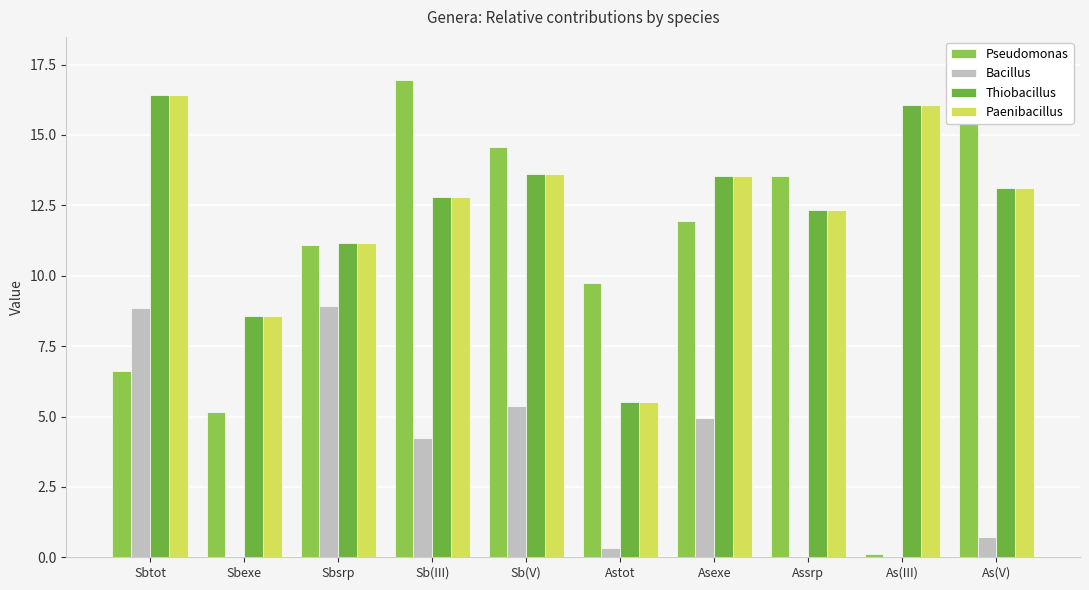

What is the average value of the Pseudomonas series?

10.7